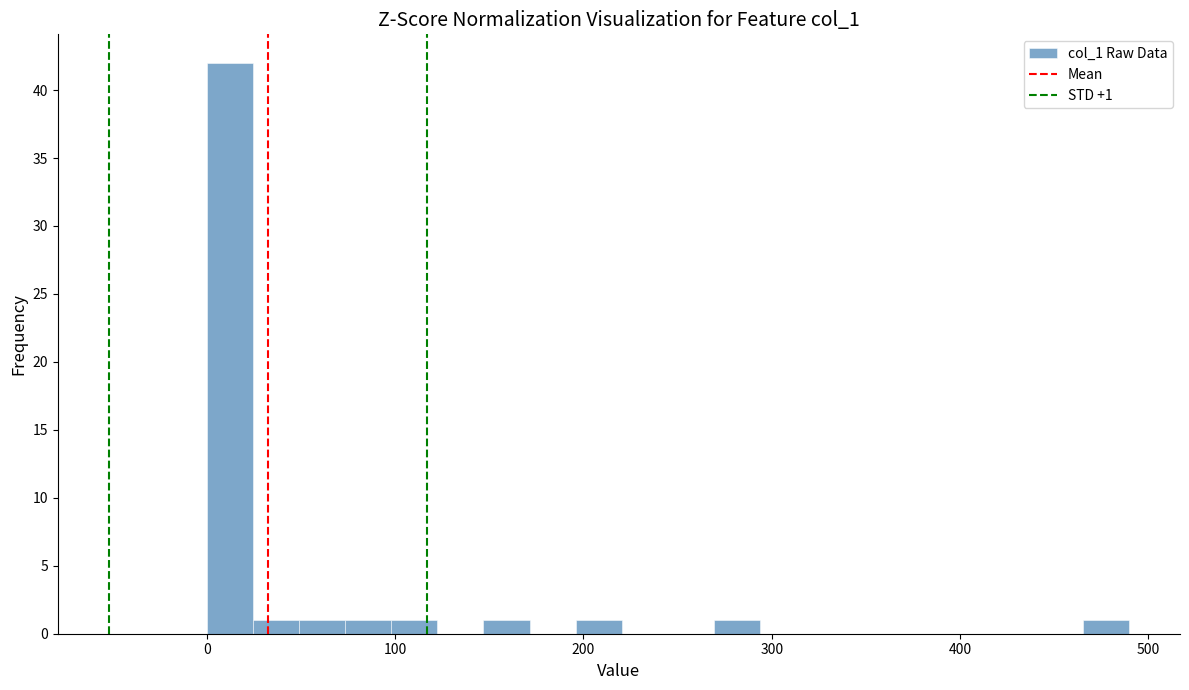

Around what value on the x-axis is the tallest bar? Give the approximate position of its centre, as read against the axis.

10